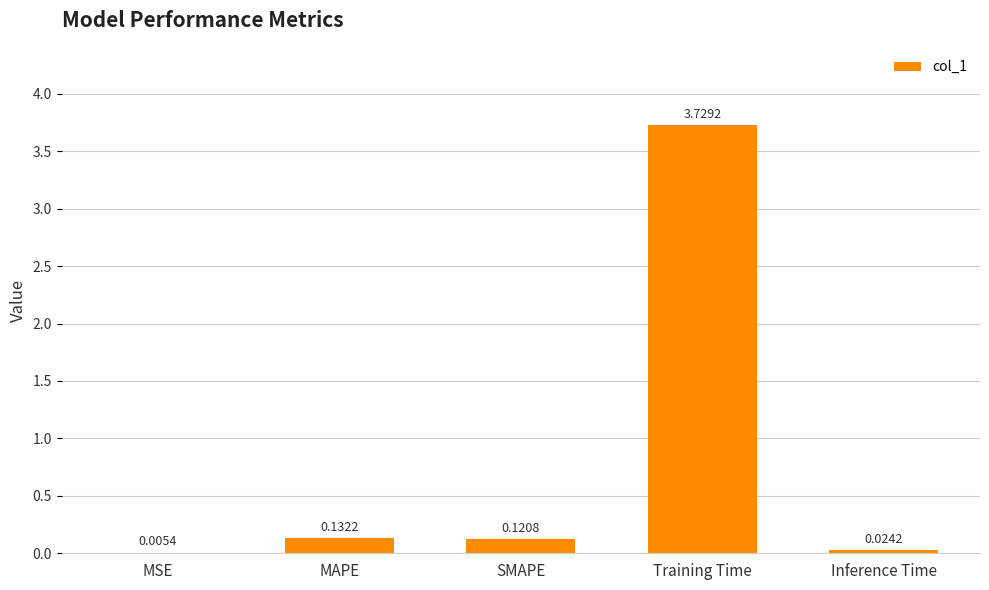

What is the change in value from Training Time to Inference Time?

-3.7